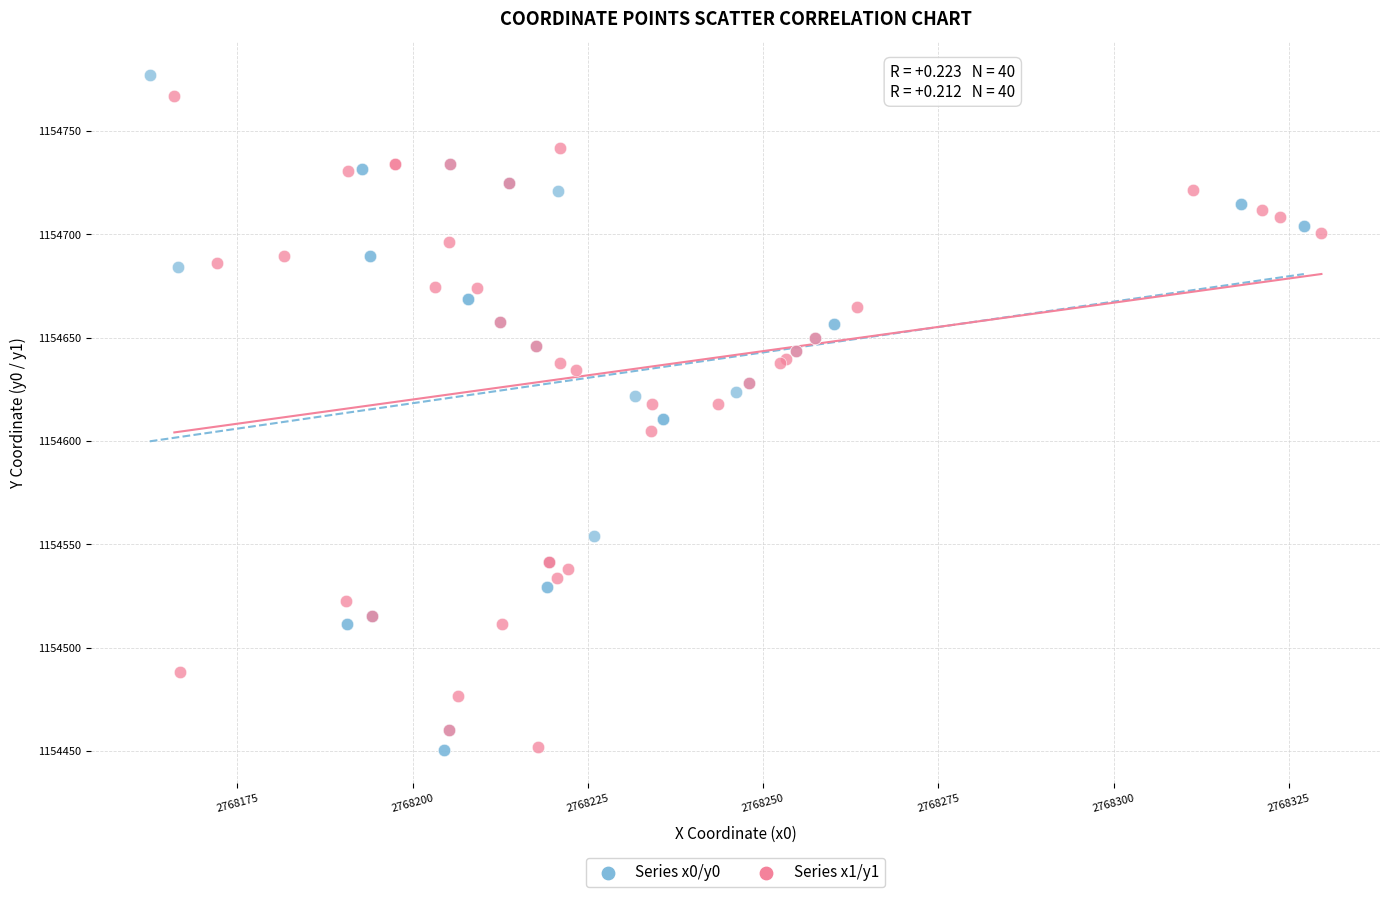

Which series has the largest Y range (max minus min)?

Series x0/y0